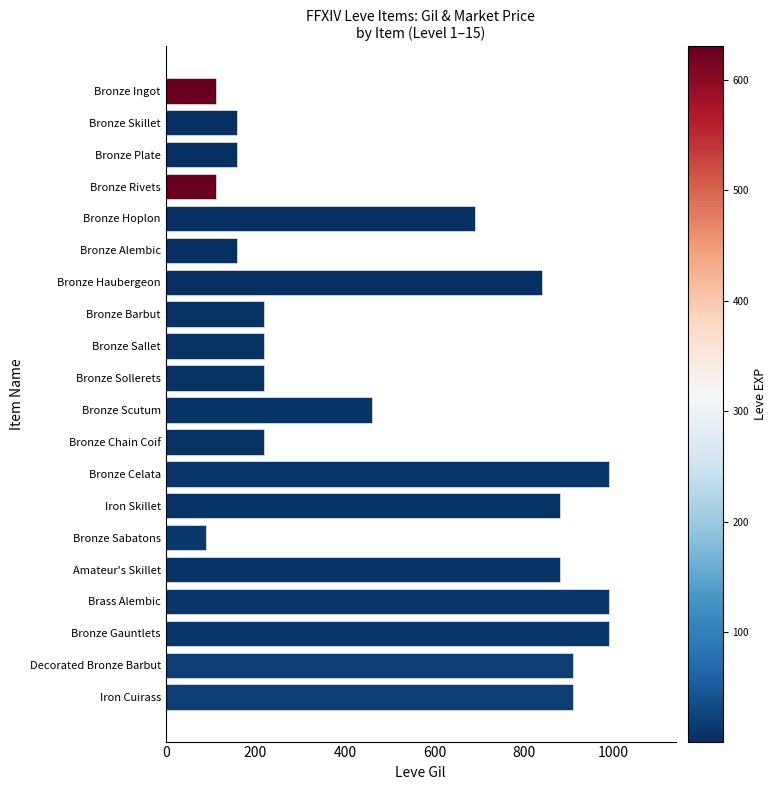

Count the number of data series in this chart.

1